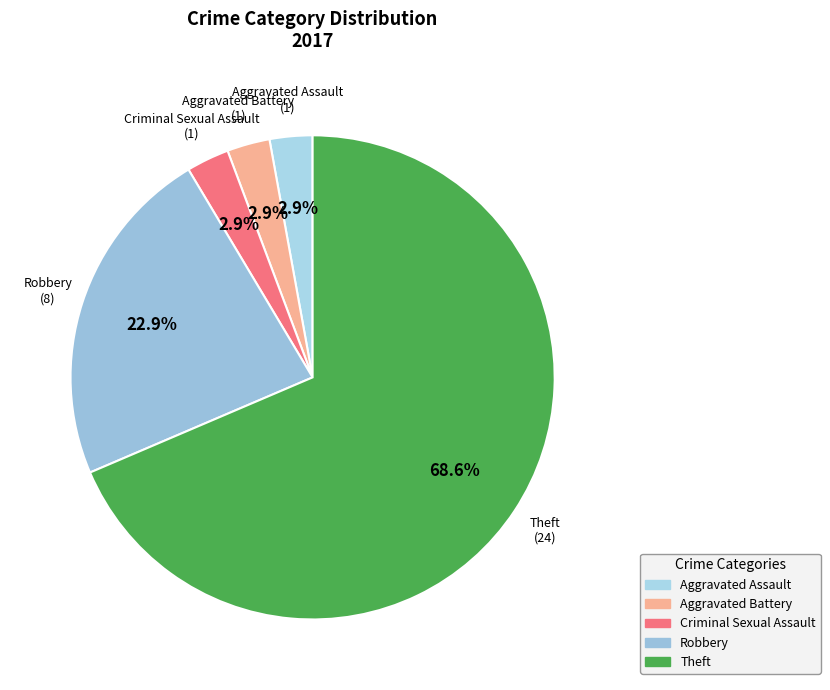

Which category accounts for the majority?

Theft